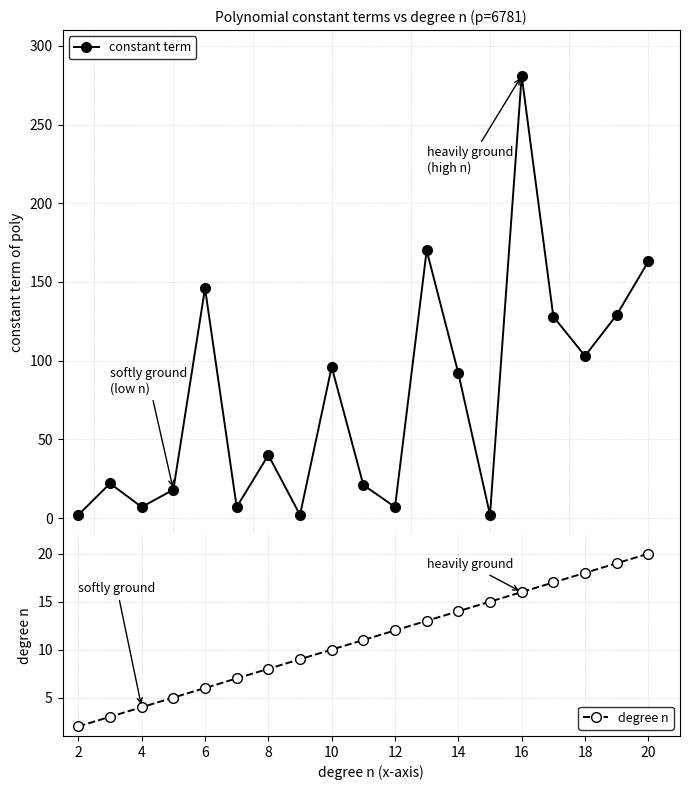

How many interior local valleys does the constant term series have?

6